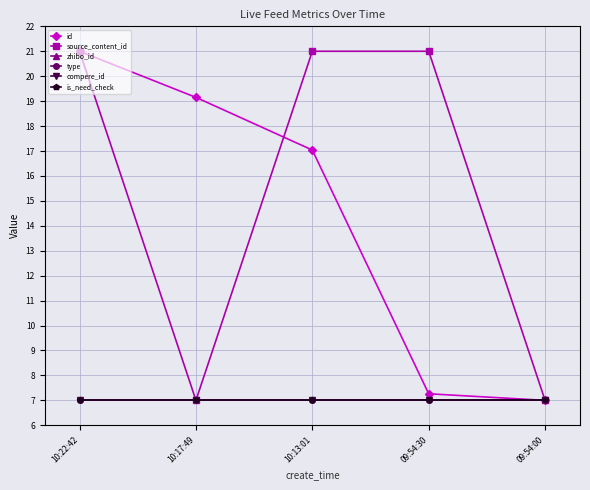

How many values in the source_content_id series are below 20?

2